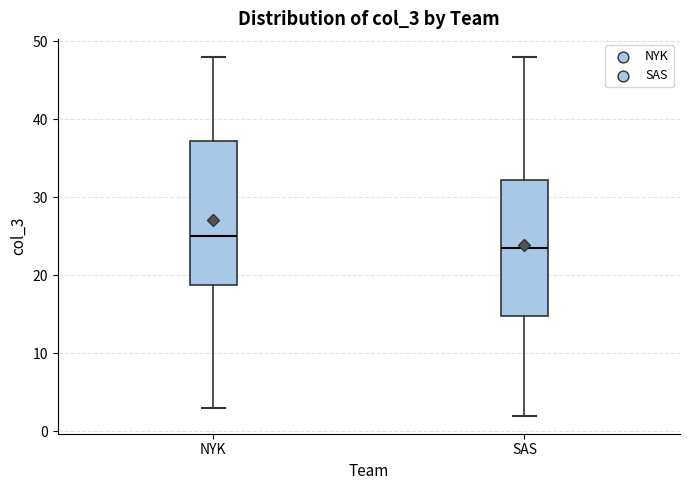

Which box is the tallest, from its lower edge to its upper edge?

NYK